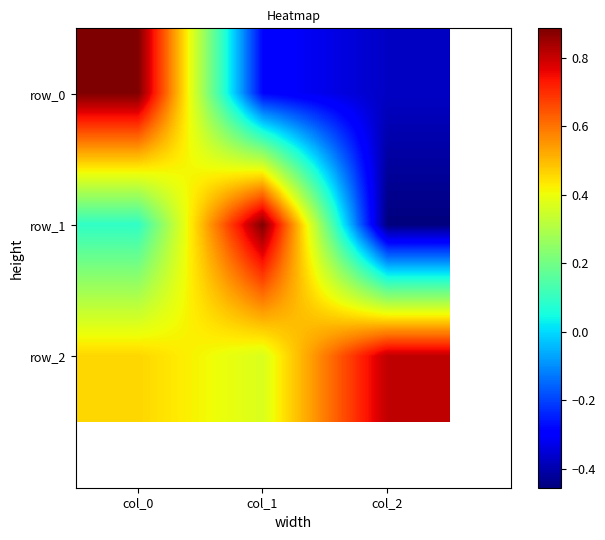

What is the greatest value displayed?

0.9